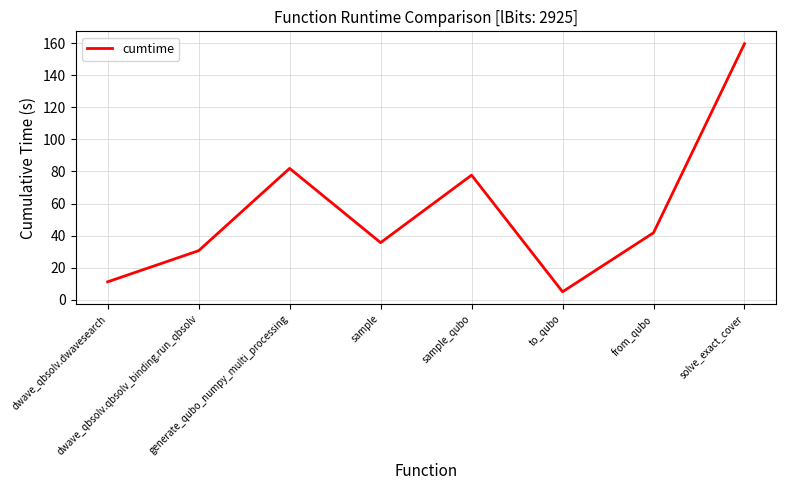

What value does the data have at sample?

35.6